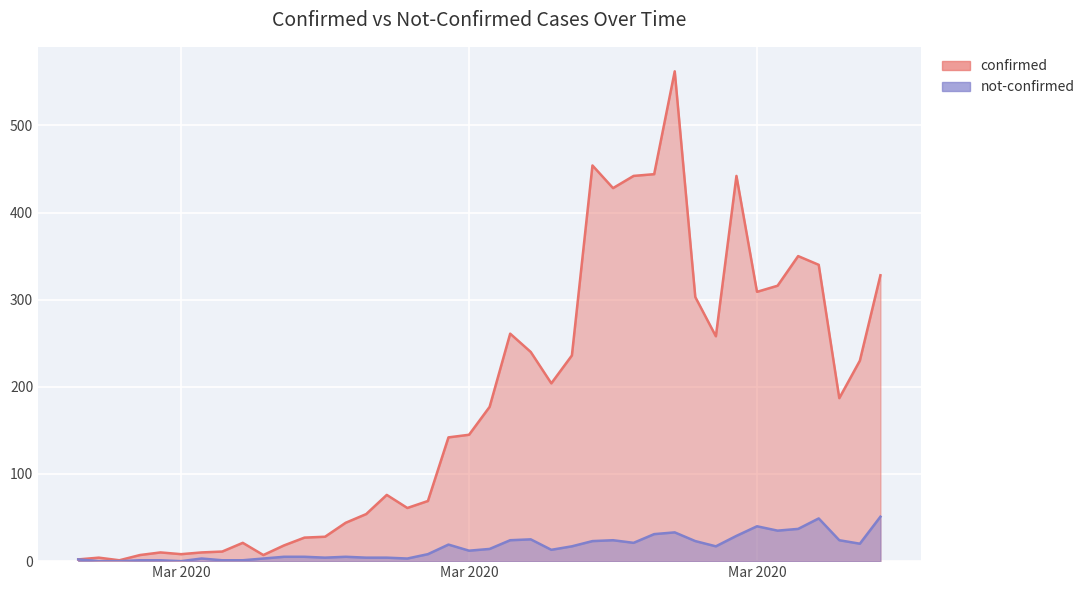

True or false: not-confirmed has a value of 40 at Mar 2020.

True